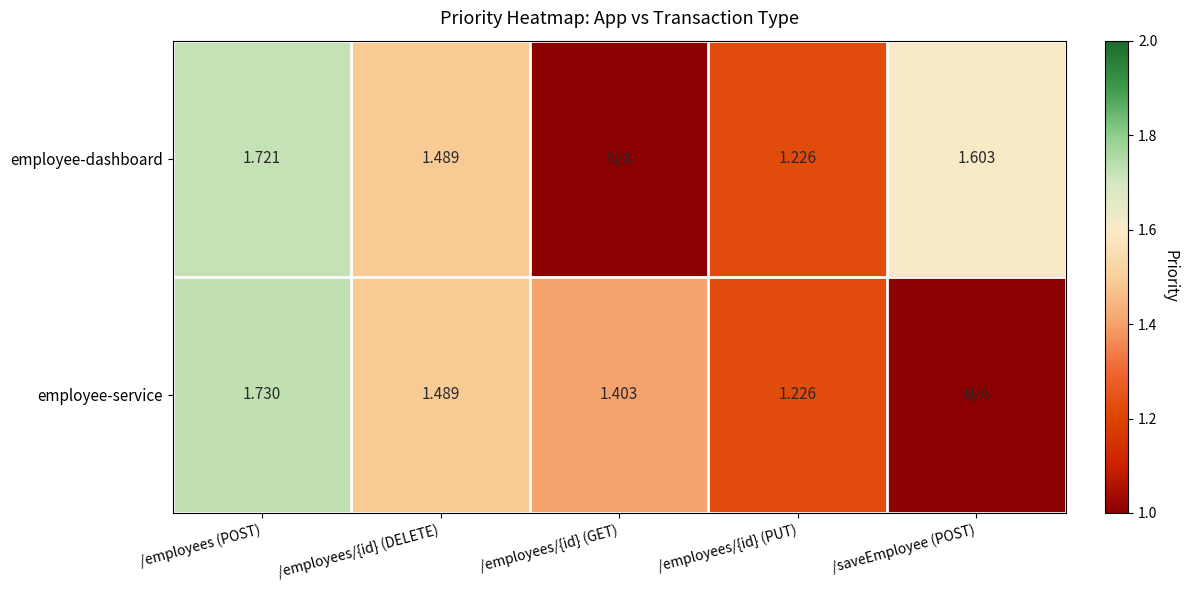

Is the value of employee-dashboard at /employees/{id} (PUT) greater than the value of employee-service at /employees/{id} (GET)?

No